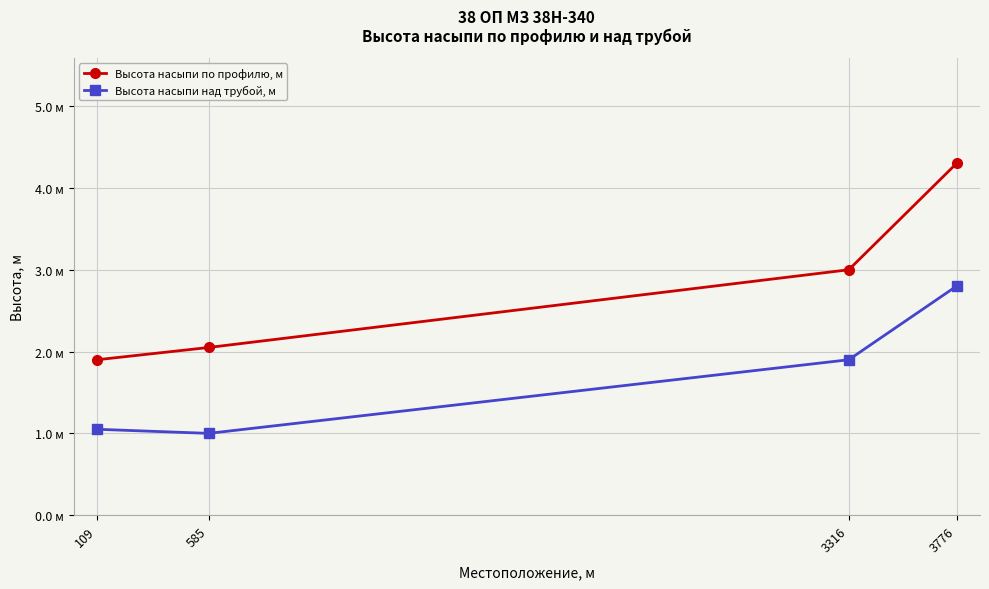

True or false: Высота насыпи над трубой, м and Высота насыпи по профилю, м intersect in this chart.

False